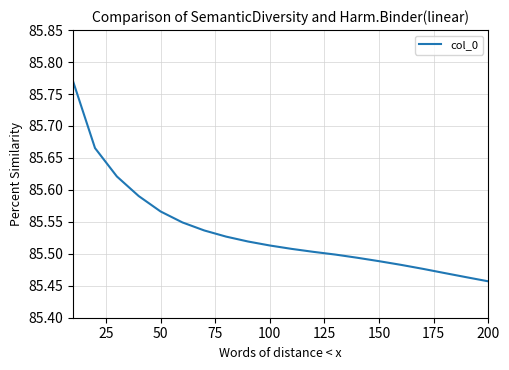

Does the chart have visible grid lines?

Yes